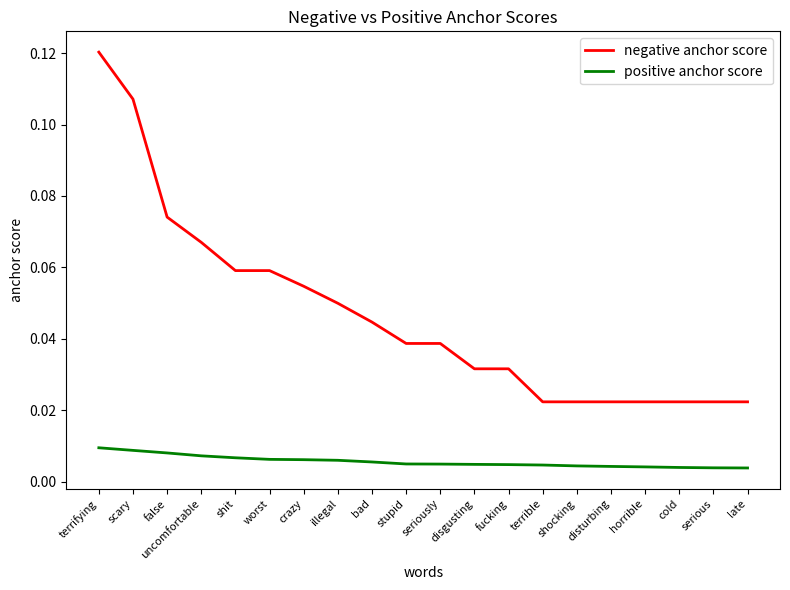

Which series has the largest range (max minus min)?

negative anchor score